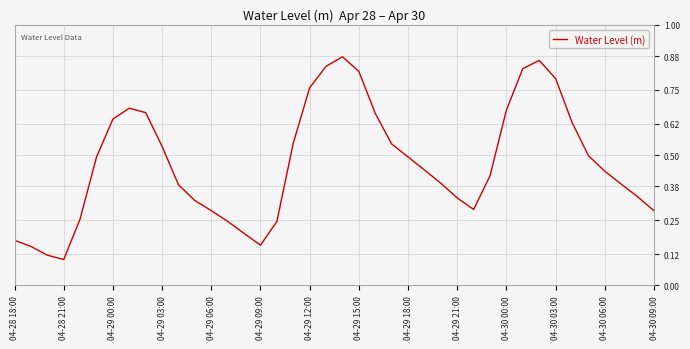

Is this an area chart (filled region under the line)?

No